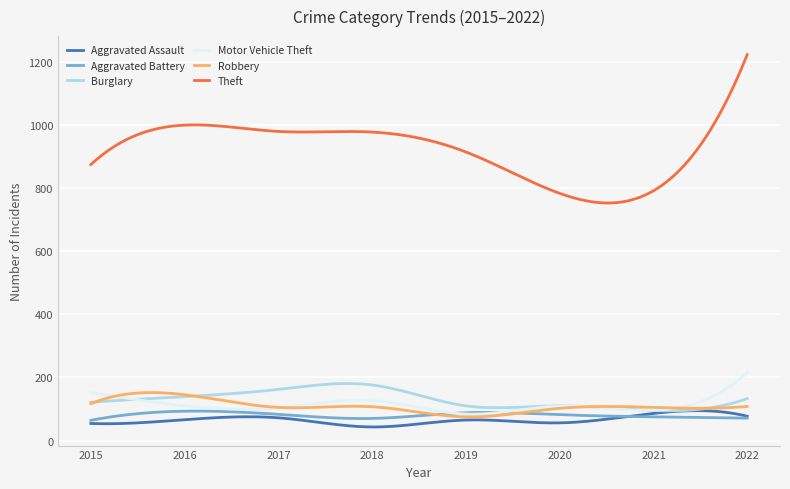

In Theft, how many points are lower than both neighbors (excluding endpoints)?

2